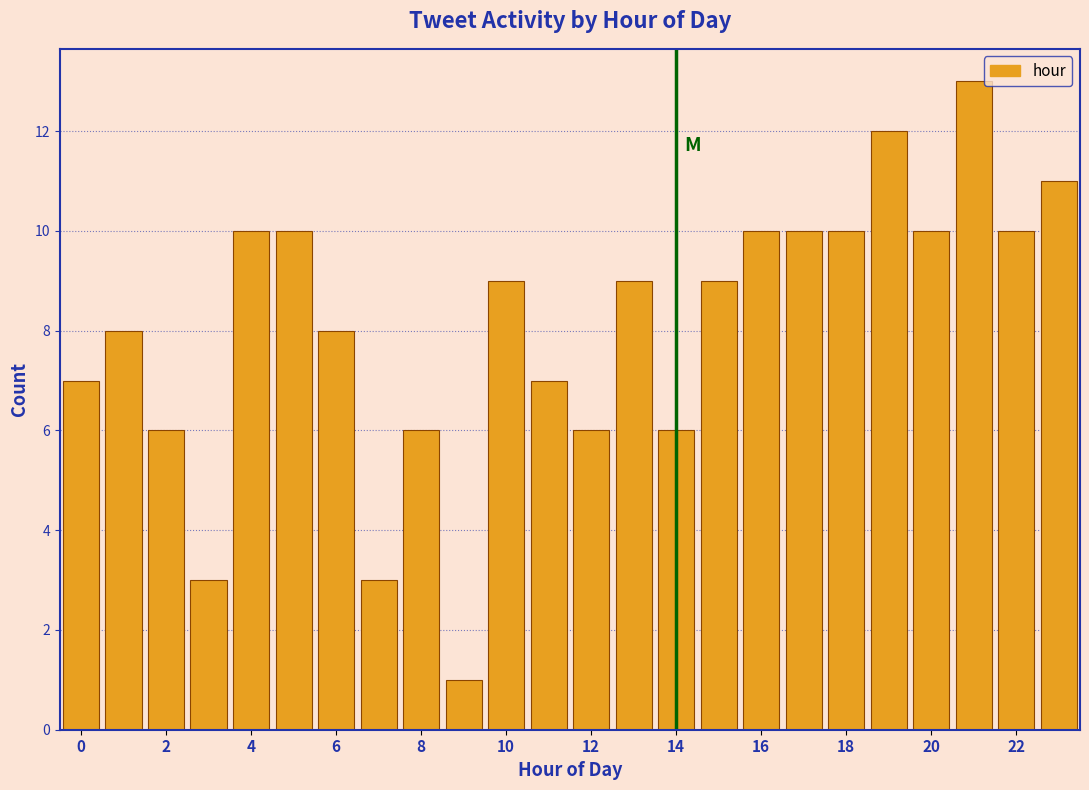

Reading left to right, list every bar in this chart as the range it spans on the x-axis followed by its height. Neither the bar edges nor the heights are printed on the chart, so give them approximately, as read against the axes.

-0.5 to 0.5: 7
0.5 to 1.5: 8
1.5 to 2.5: 6
2.5 to 3.5: 3
3.5 to 4.5: 10
4.5 to 5.5: 10
5.5 to 6.5: 8
6.5 to 7.5: 3
7.5 to 8.5: 6
8.5 to 9.5: 1
9.5 to 10.5: 9
10.5 to 11.5: 7
11.5 to 12.5: 6
12.5 to 13.5: 9
13.5 to 14.5: 6
14.5 to 15.5: 9
15.5 to 16.5: 10
16.5 to 17.5: 10
17.5 to 18.5: 10
18.5 to 19.5: 12
19.5 to 20.5: 10
20.5 to 21.5: 13
21.5 to 22.5: 10
22.5 to 23.5: 11